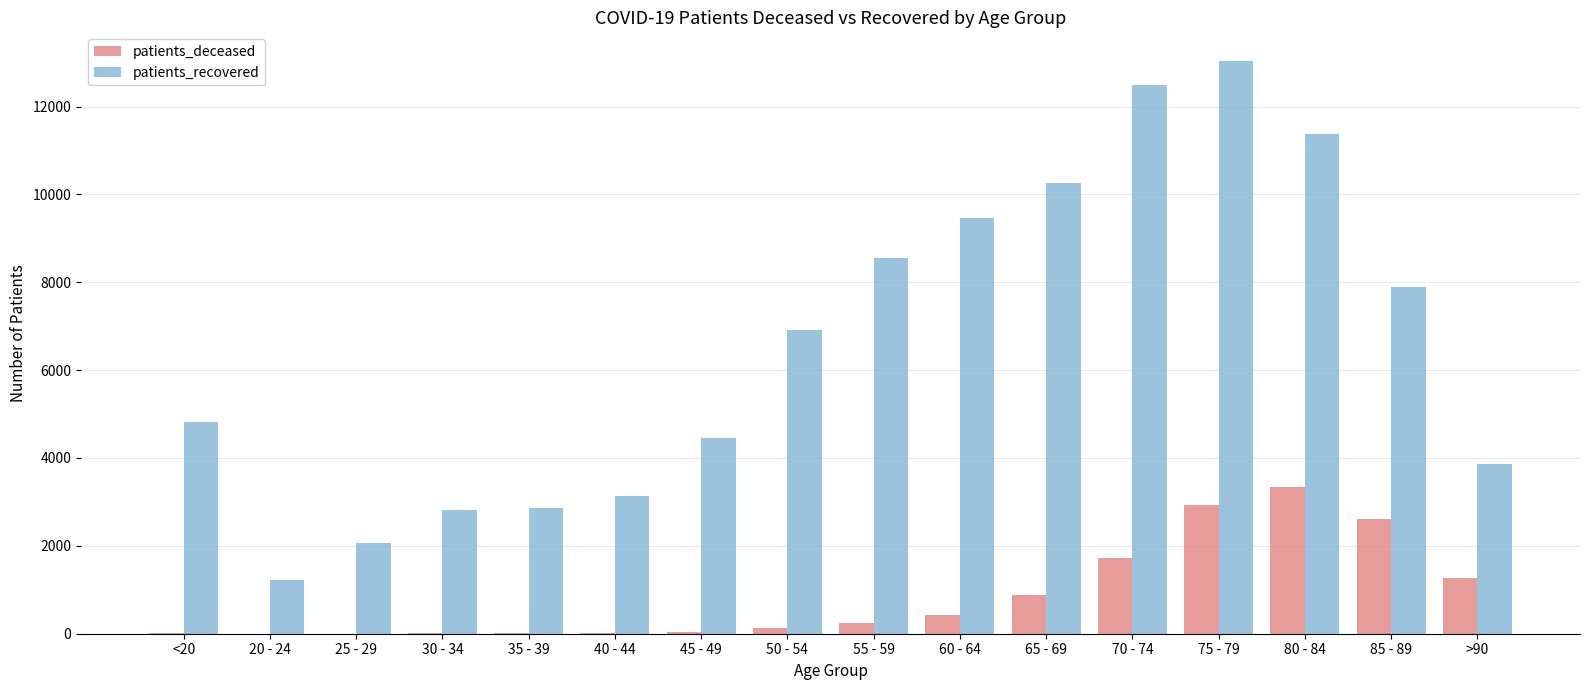

Is the value of patients_deceased at 35 - 39 greater than the value of patients_recovered at >90?

No